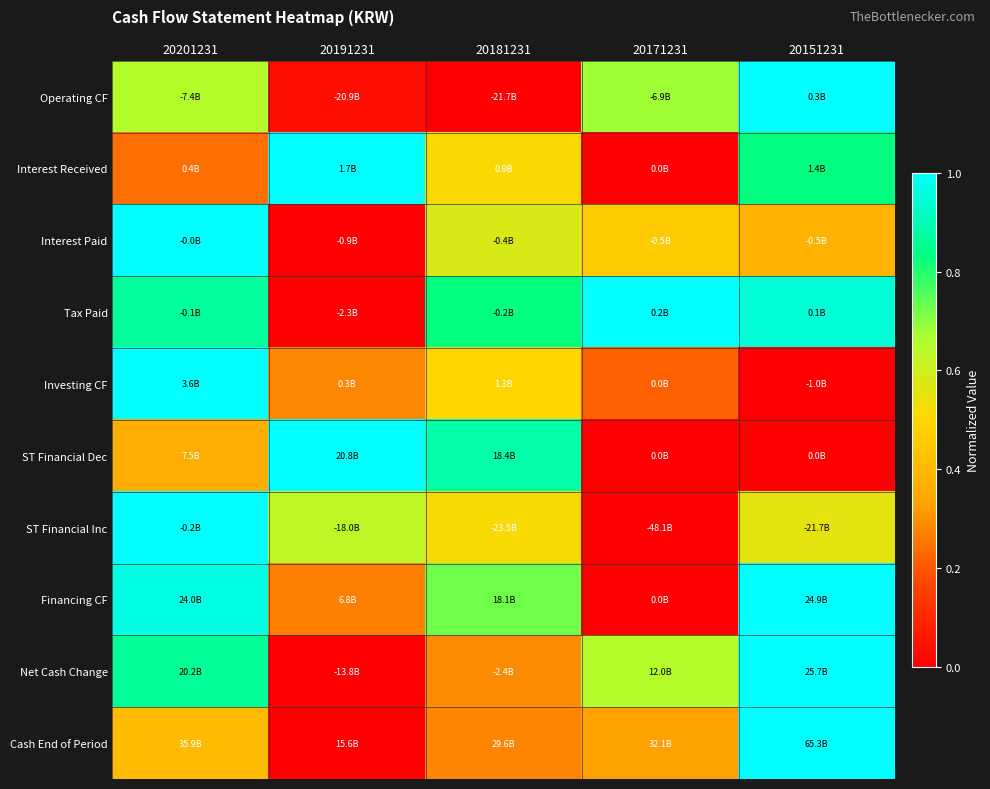

What is the difference between the highest and lowest values at 20191231?

1.0